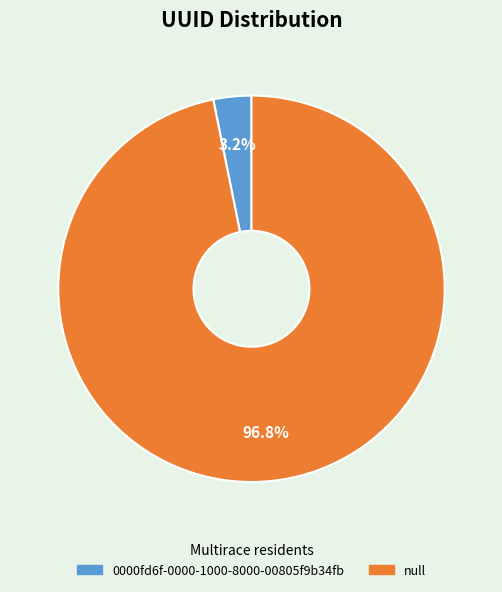

Do null and 0000fd6f-0000-1000-8000-00805f9b34fb together represent more than half of the pie?

Yes